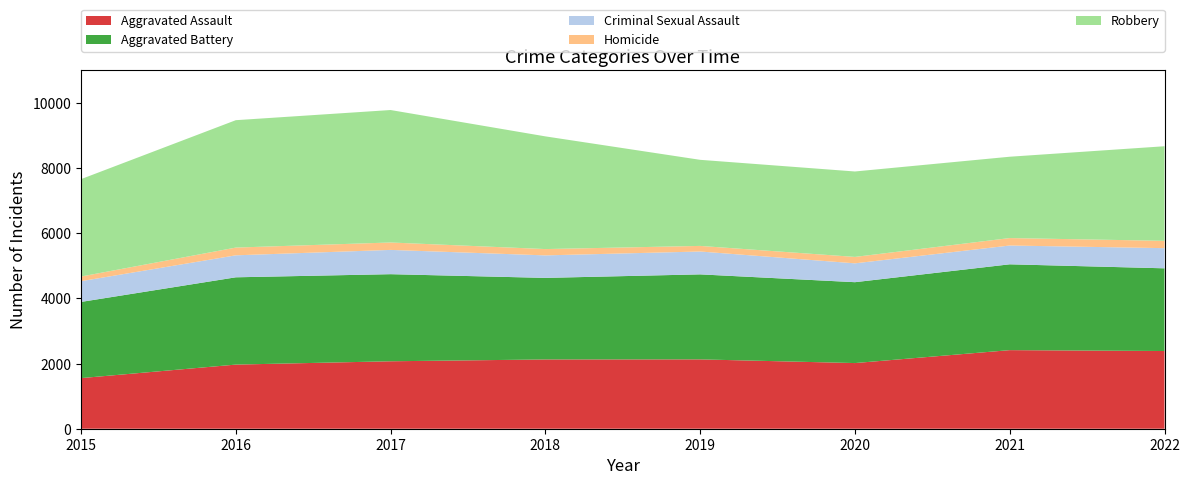

Reading right to left, transcribe all the data shown in this chart.

Aggravated Assault: 2386	2413	2016	2129	2127	2071	1969	1554
Aggravated Battery: 2539	2635	2483	2610	2504	2674	2680	2339
Criminal Sexual Assault: 619	577	579	702	691	745	675	637
Homicide: 225	229	197	172	194	228	238	143
Robbery: 2904	2497	2623	2643	3460	4067	3911	2990